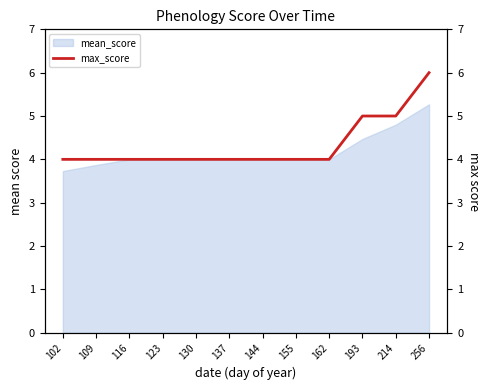

Approximately how many times larger is the value at 193 compared to 116?

1.2